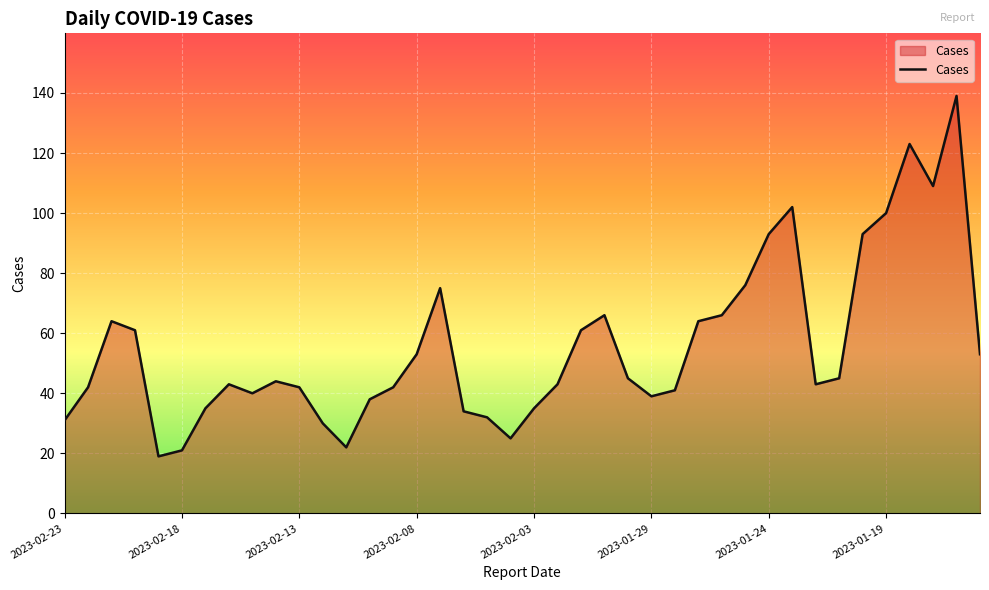

What is the smallest value displayed?

19